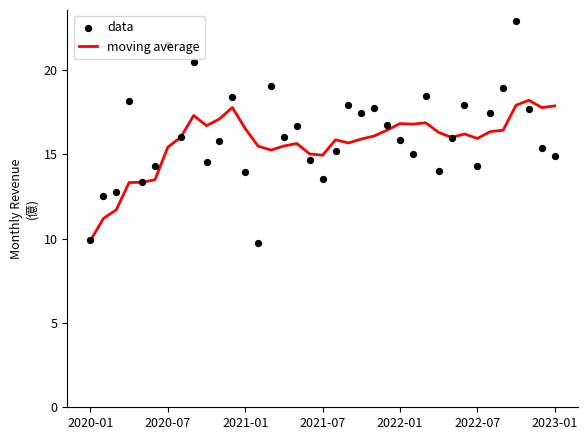

What are all the series names shown in the legend?

moving average, data